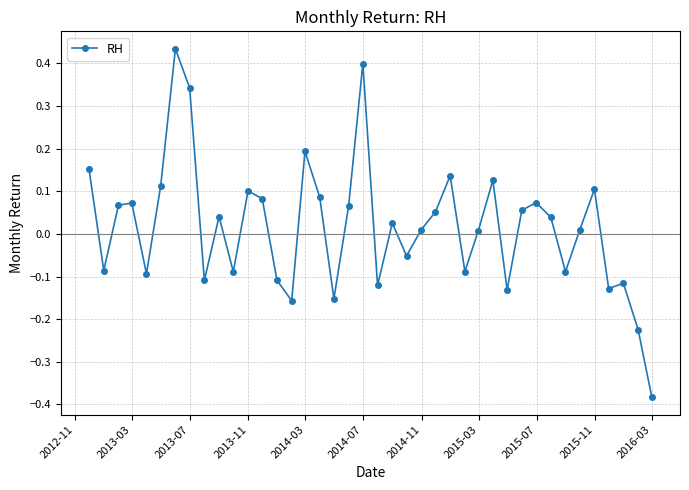

How many lines are shown in the chart?

1